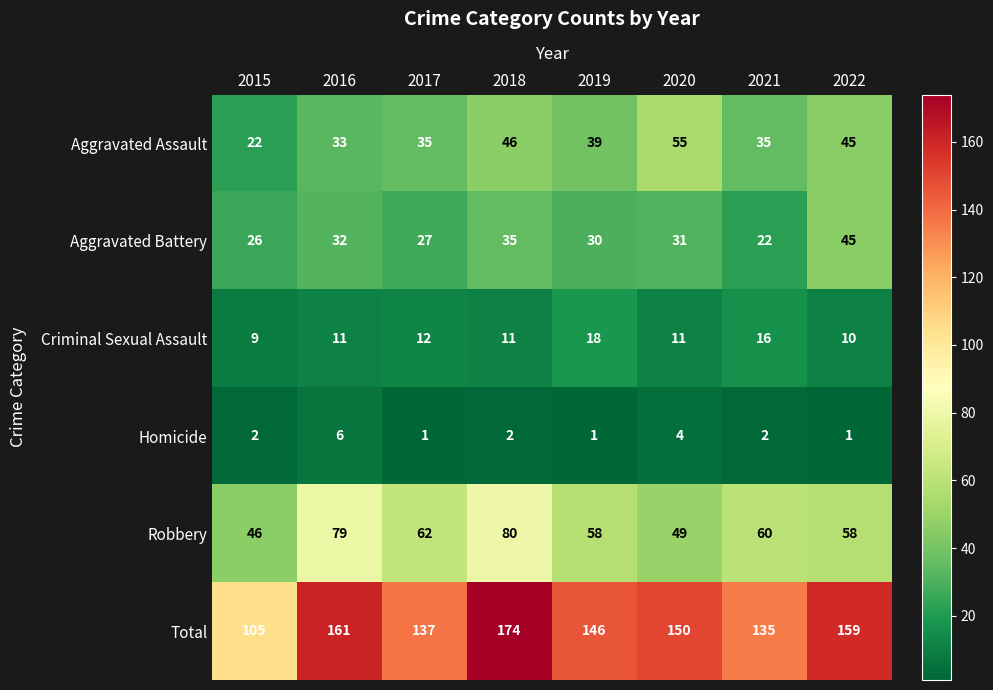

How many categories are shown in the chart?

8